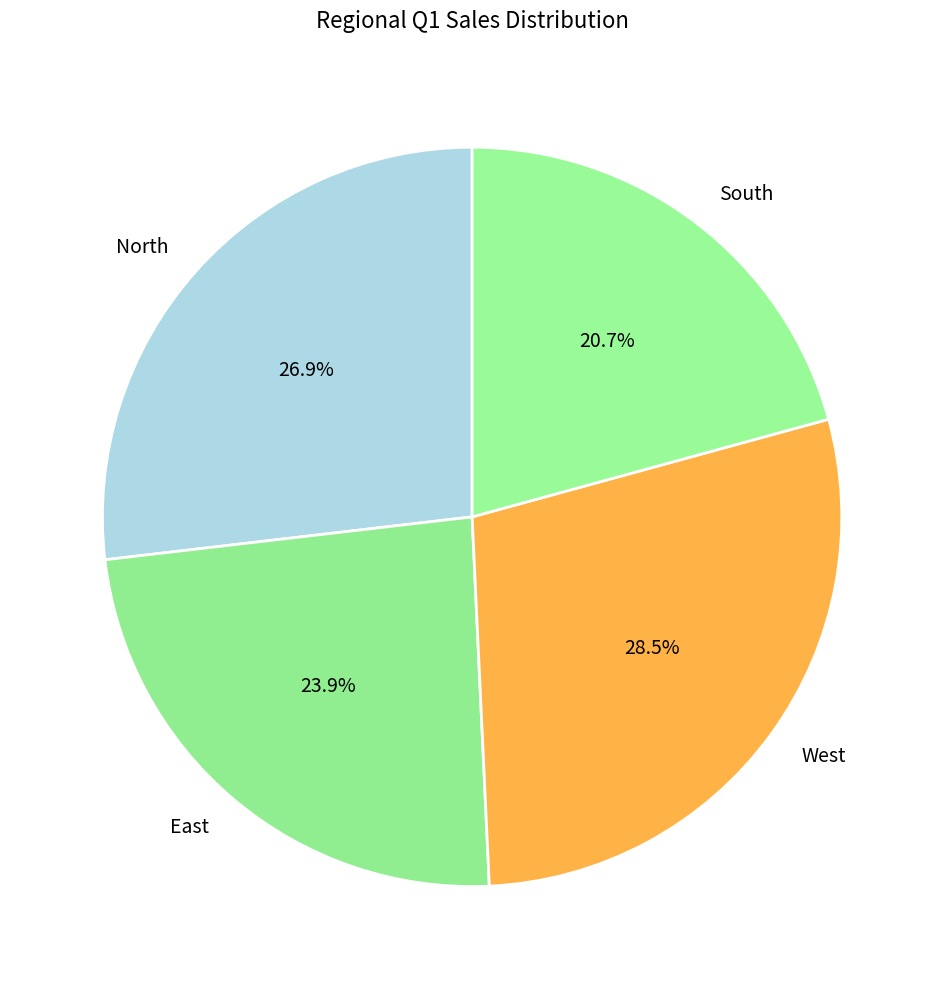

Rank the categories by value from lowest to highest.

South, East, North, West